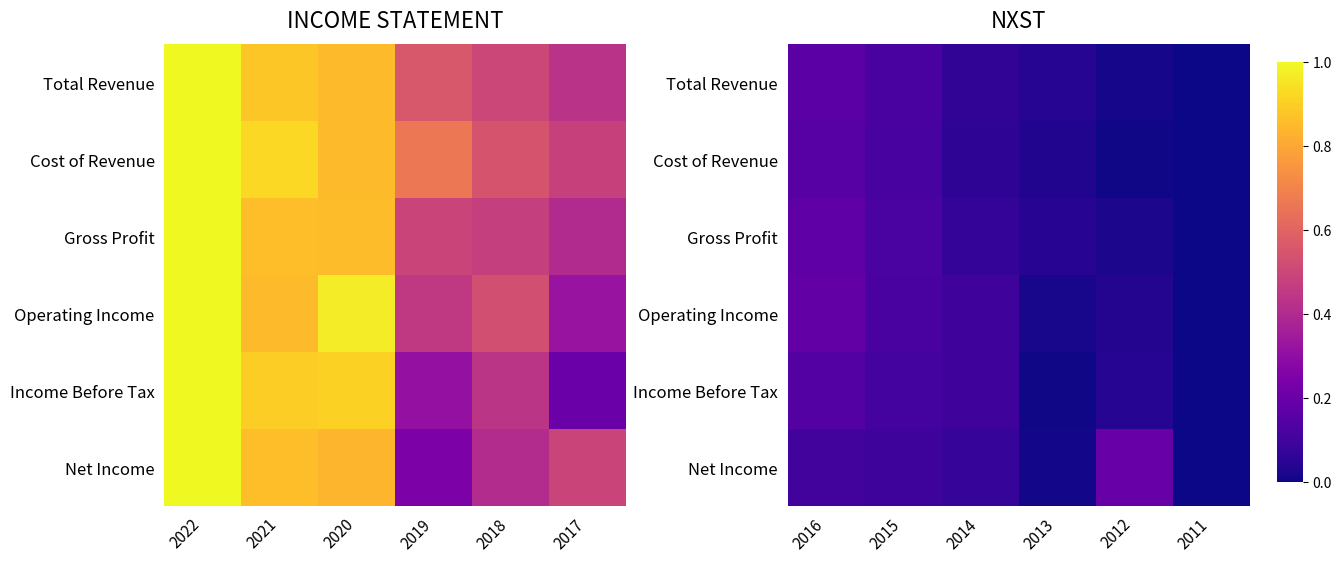

Which has a higher value, 2019 or 2018?

2019